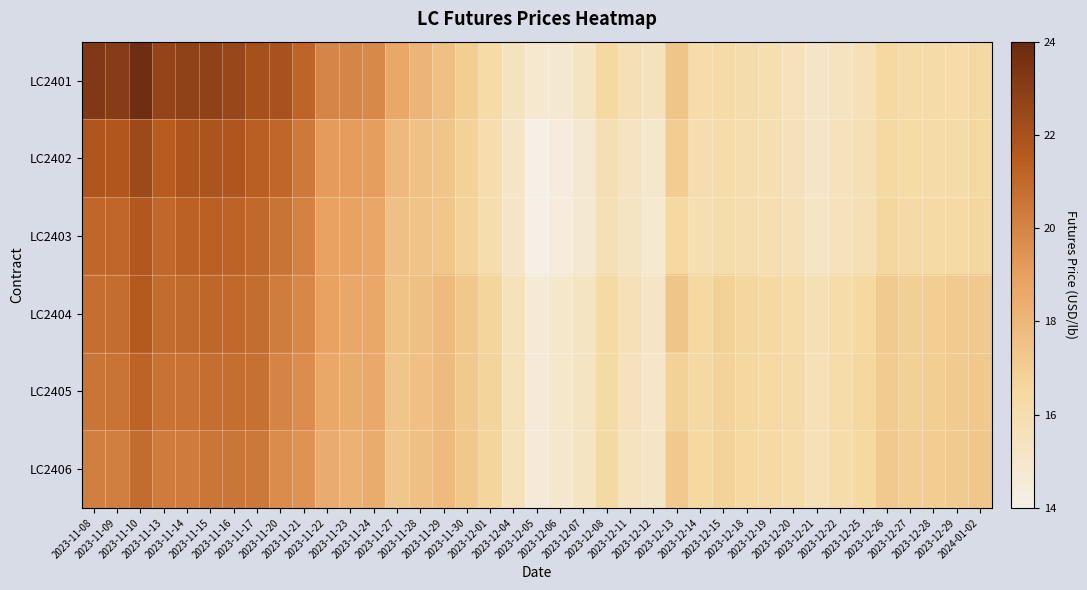

How many categories are shown in the chart?

39